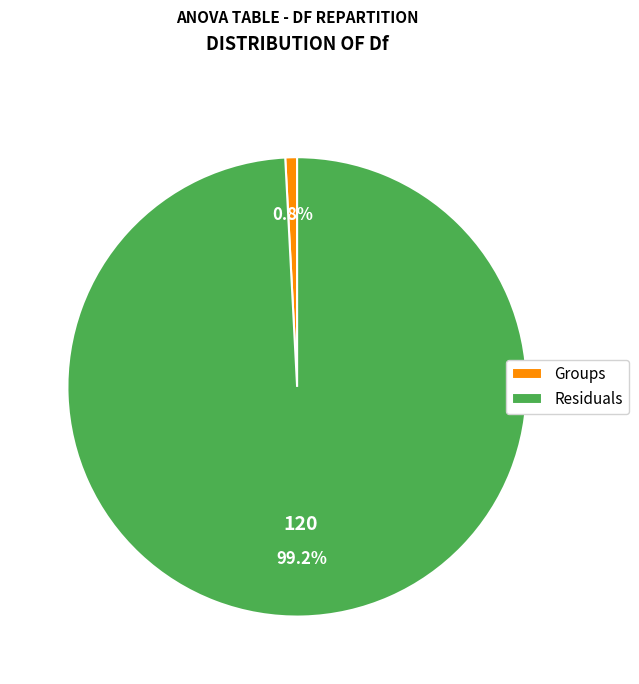

Which slice is the smallest?

Groups